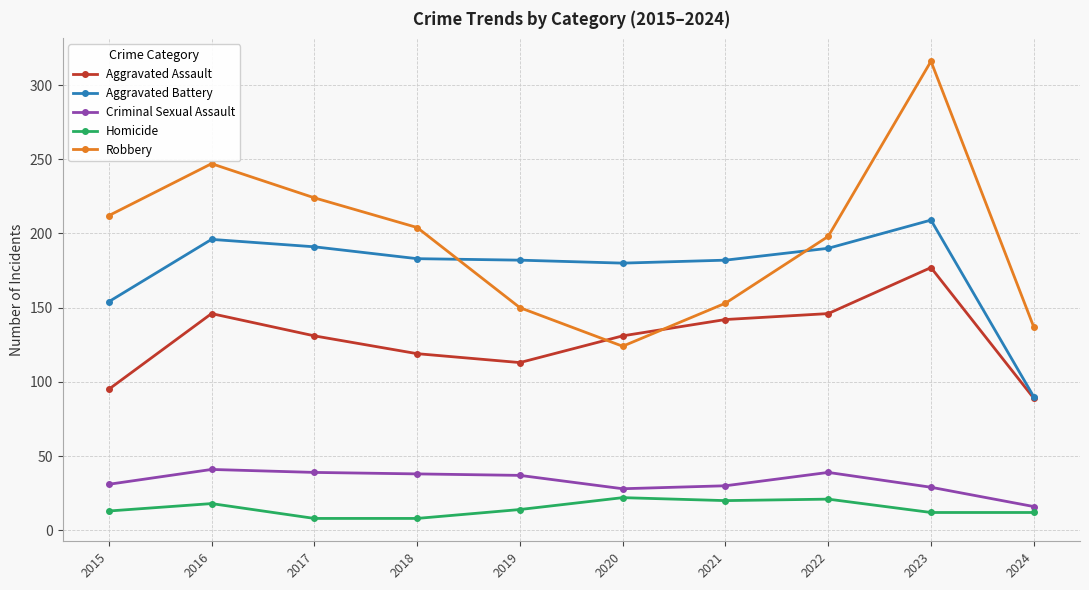

Which series has the largest range (max minus min)?

Robbery